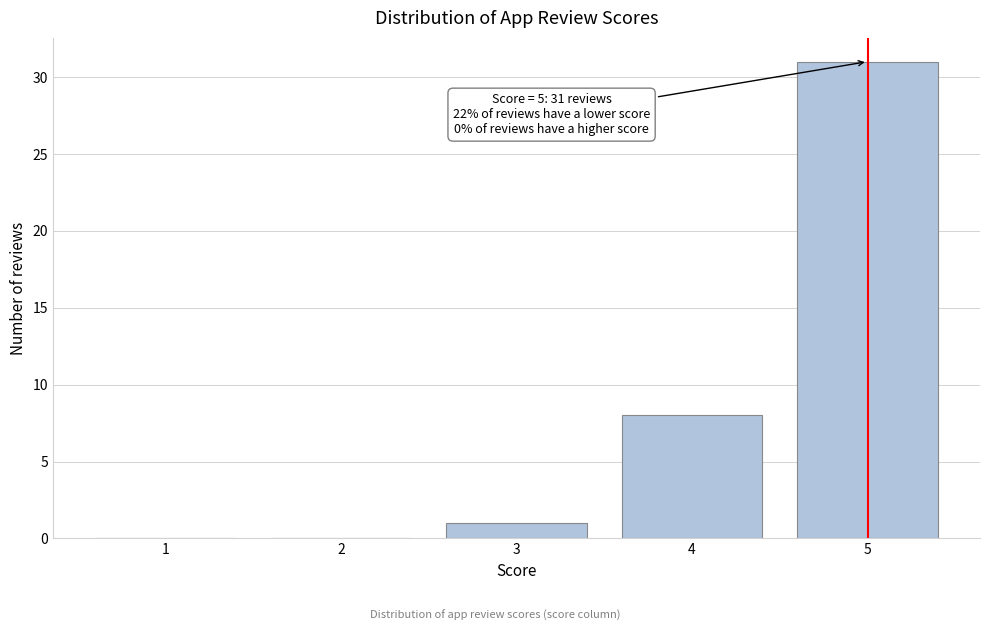

Reading left to right, list all the values displayed in this chart.

1=0	2=0	3=1	4=8	5=31